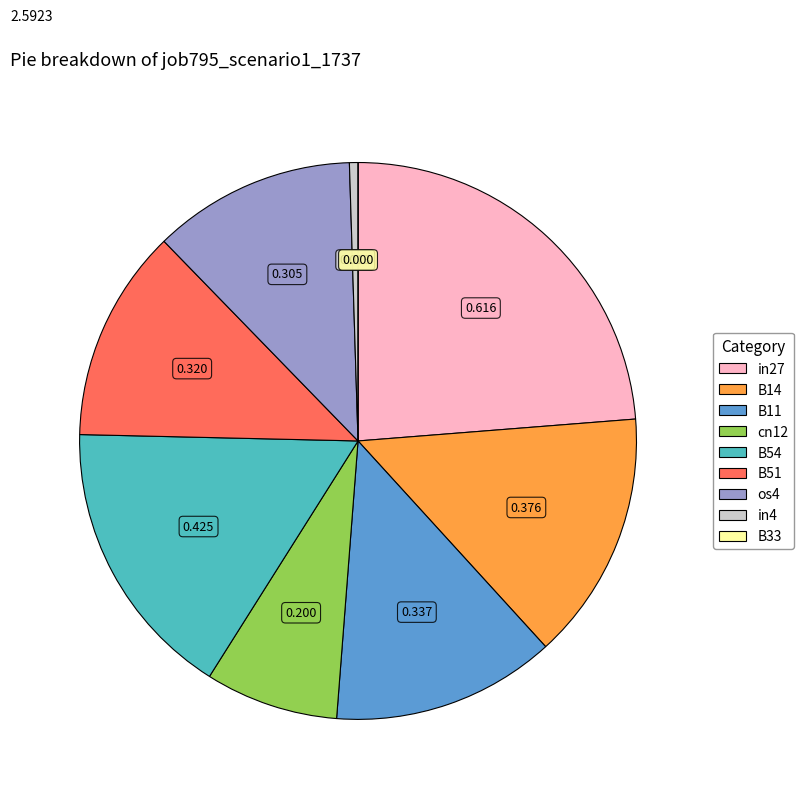

Combined, do os4 and B54 account for over 50%?

No